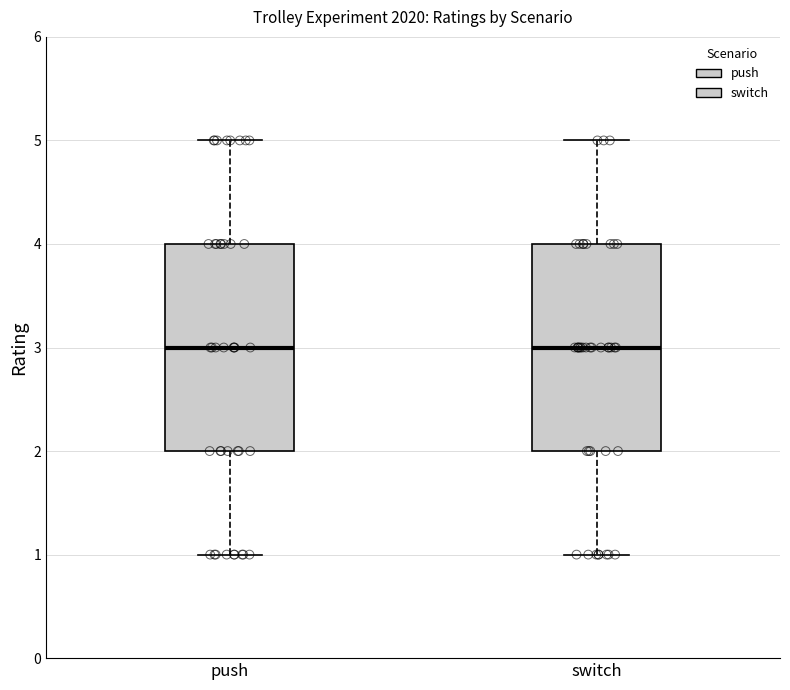

Reading left to right, read every box against the y-axis: the position of its median line, the range the box covers, and the ends of its whiskers. The values are not printed on the chart, so give them approximately, as read against the axis.

push: median 3, box 2 to 4, whiskers 1 to 5
switch: median 3, box 2 to 4, whiskers 1 to 5